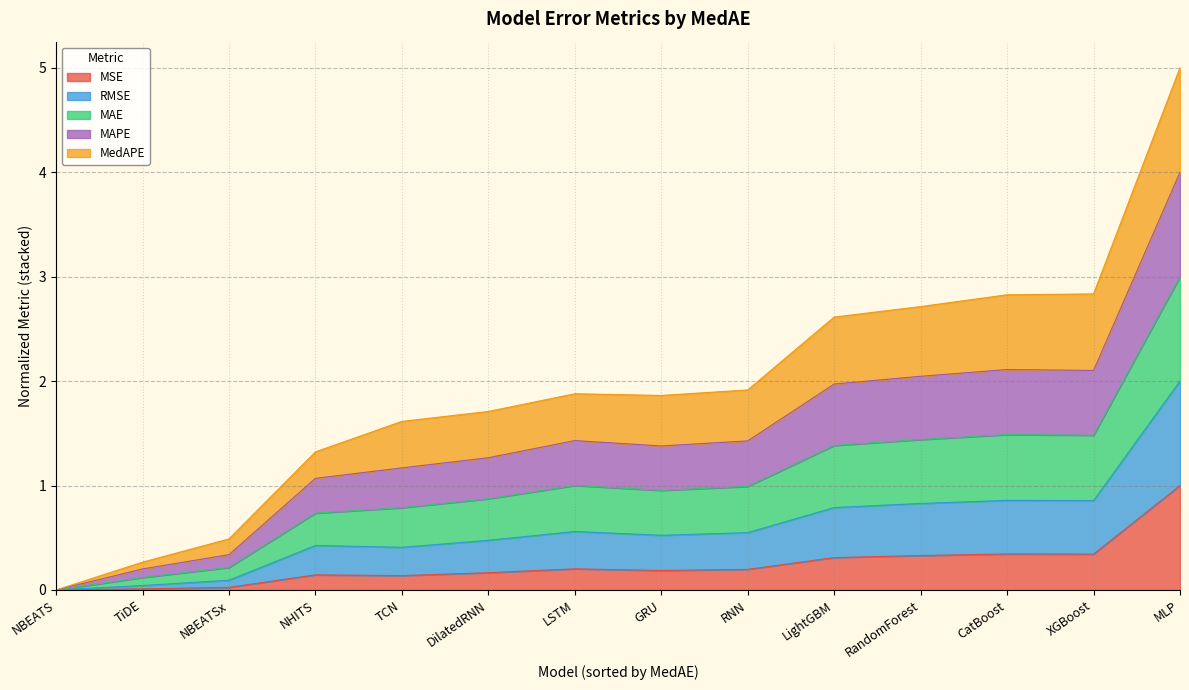

What is the maximum value for MSE?

1.0